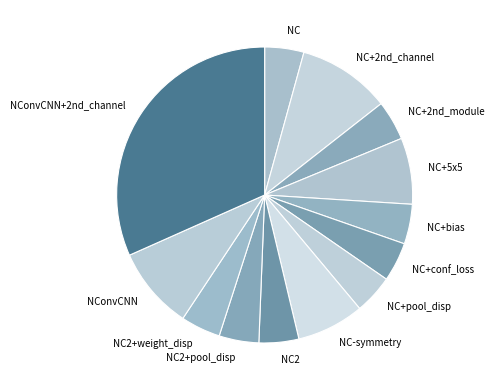

Combined, do NC-symmetry and NC+2nd_module account for over 50%?

No